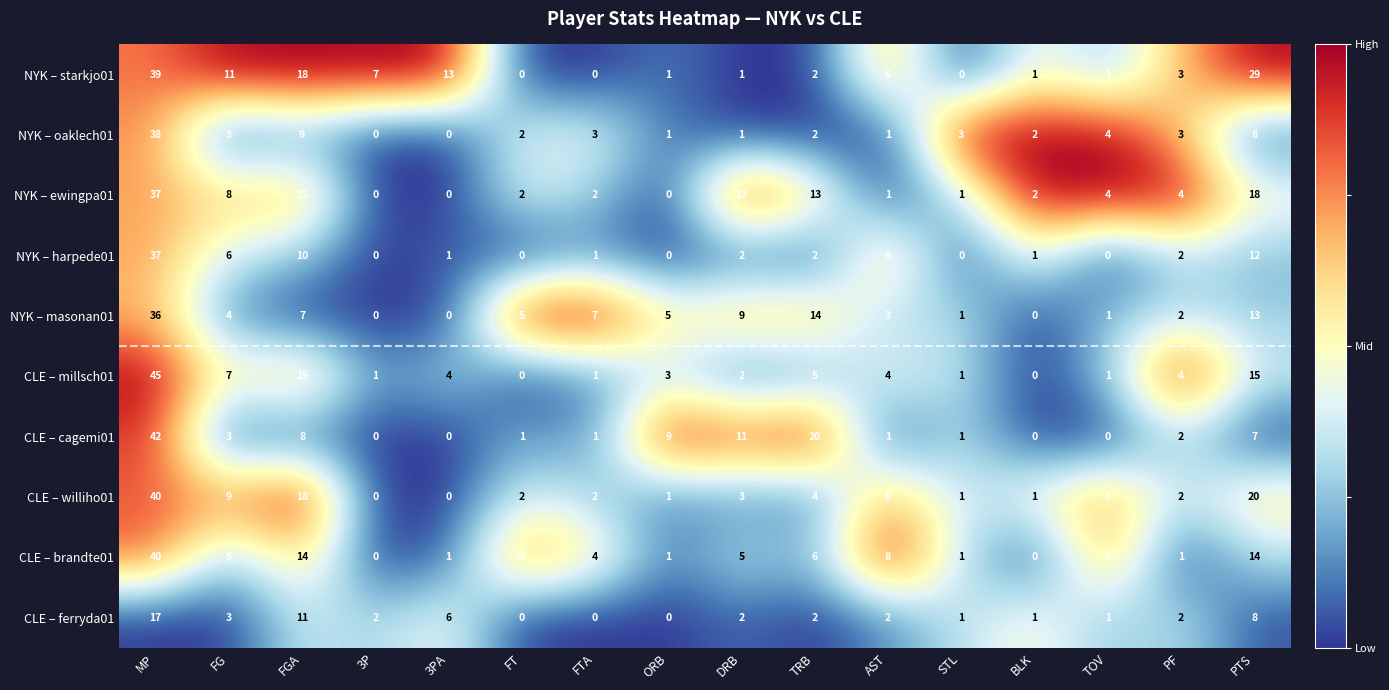

Where does the CLE – ferryda01 series first go above 2?

MP